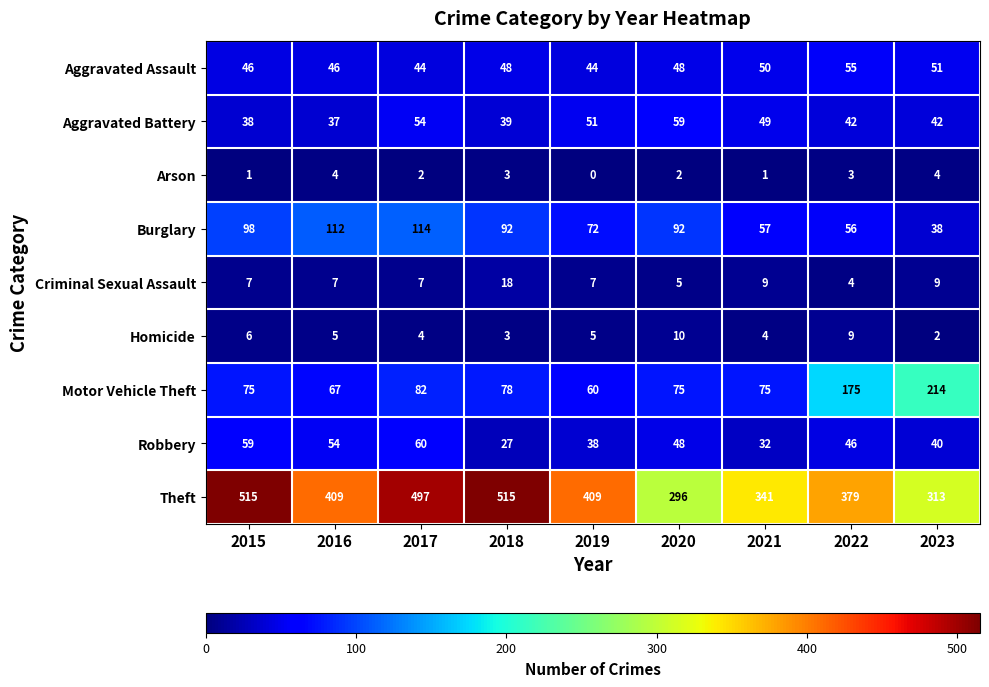

Rank the series by their maximum value, from lowest to highest.

Arson, Homicide, Criminal Sexual Assault, Aggravated Assault, Aggravated Battery, Robbery, Burglary, Motor Vehicle Theft, Theft